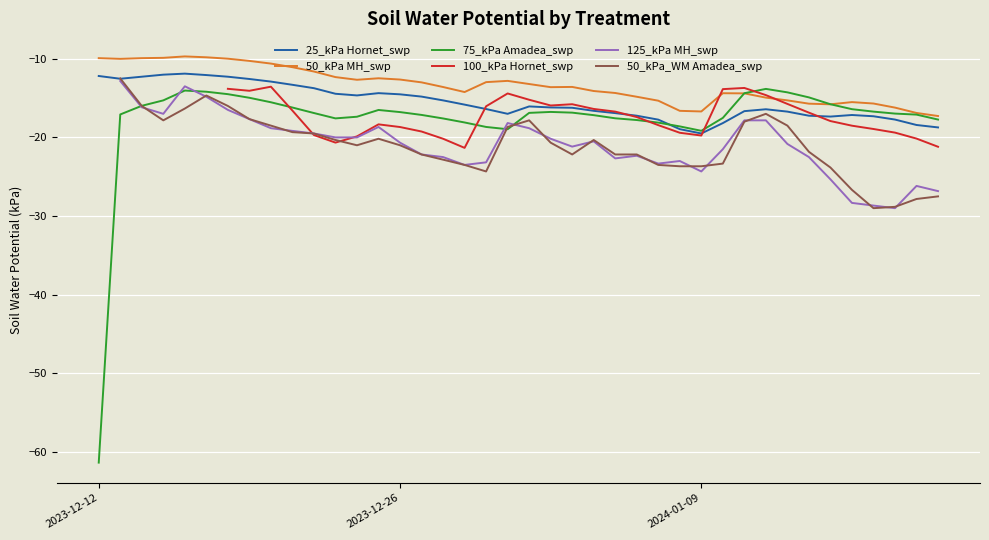

What is the minimum value for 75_kPa Amadea_swp?

-61.4